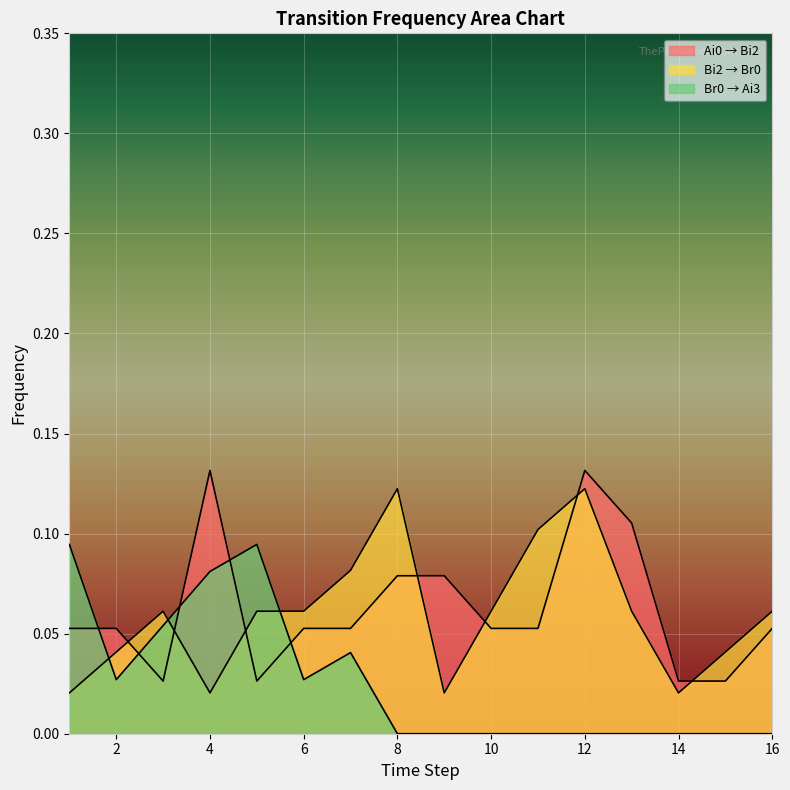

How many times do Bi2_Br0 and Br0_Ai3 cross each other?

3